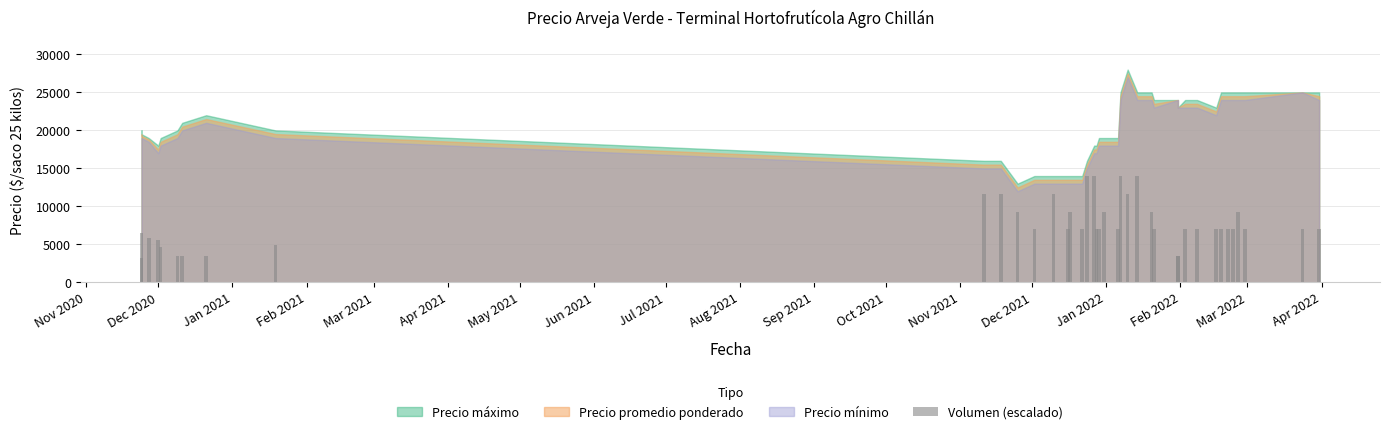

Reading right to left, extract all data points from this chart.

7000.0	7000.0	7000.0	9333.3	7000.0	7000.0	7000.0	7000.0	7000.0	7000.0	3500.0	3500.0	7000.0	9333.3	14000.0	11666.7	14000.0	7000.0	9333.3	7000.0	7000.0	14000.0	14000.0	7000.0	9333.3	7000.0	11666.7	7000.0	9333.3	11666.7	11666.7	4900.0	3500.0	3500.0	3500.0	4666.7	5600.0	5833.3	3266.7	6533.3